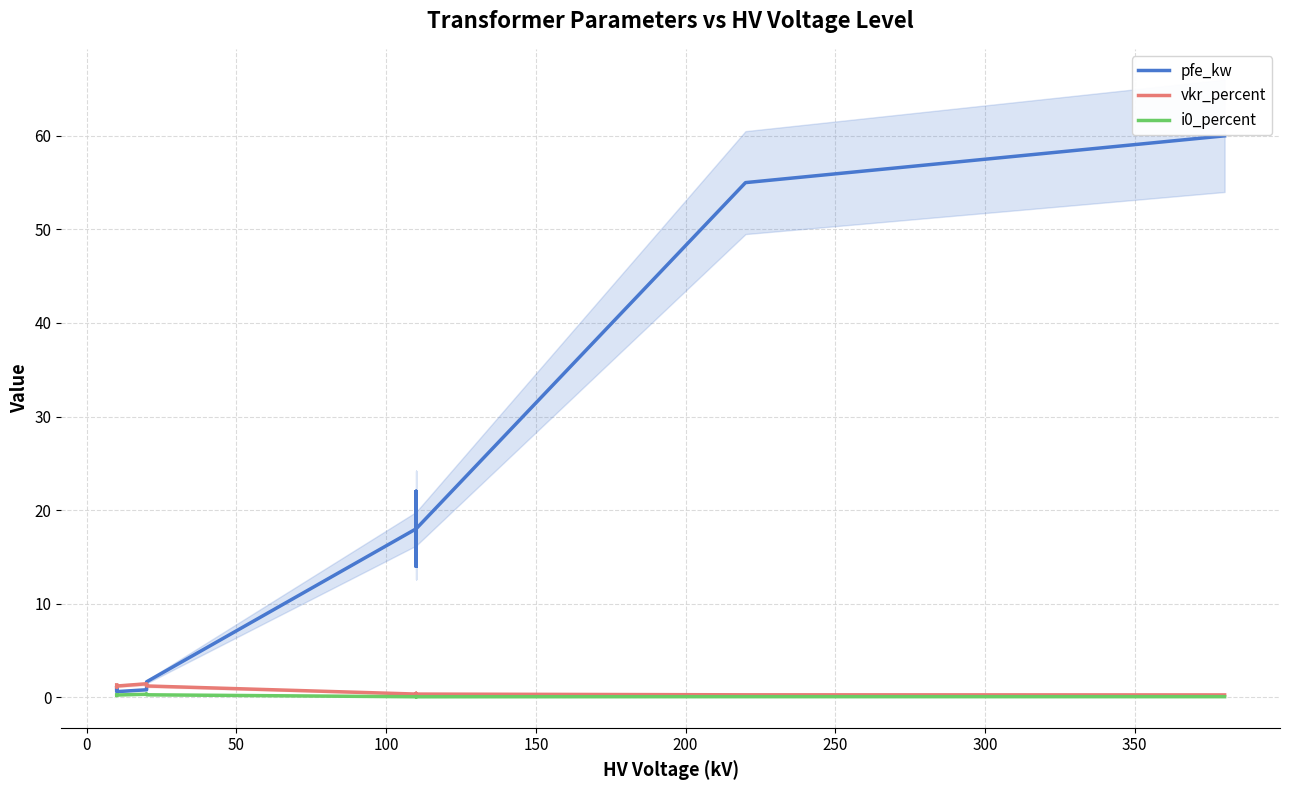

Reading right to left, what are all the values shown in this chart?

pfe_kw: 60.0	55.0	18.0	14.0	22.0	14.0	22.0	18.0	1.6	1.4	0.8	0.6	1.2	0.9
vkr_percent: 0.2	0.3	0.3	0.4	0.3	0.4	0.3	0.3	1.2	1.4	1.4	1.2	1.1	1.3
i0_percent: 0.1	0.1	0.1	0.1	0.0	0.1	0.0	0.1	0.3	0.3	0.3	0.2	0.2	0.2